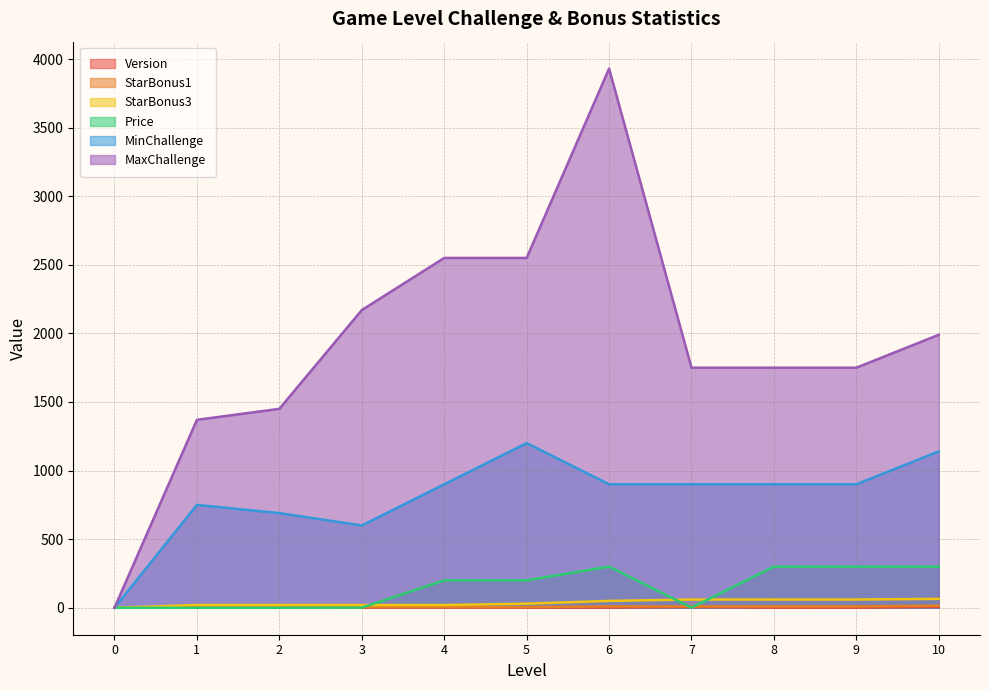

True or false: Price and MinChallenge cross at least once.

False